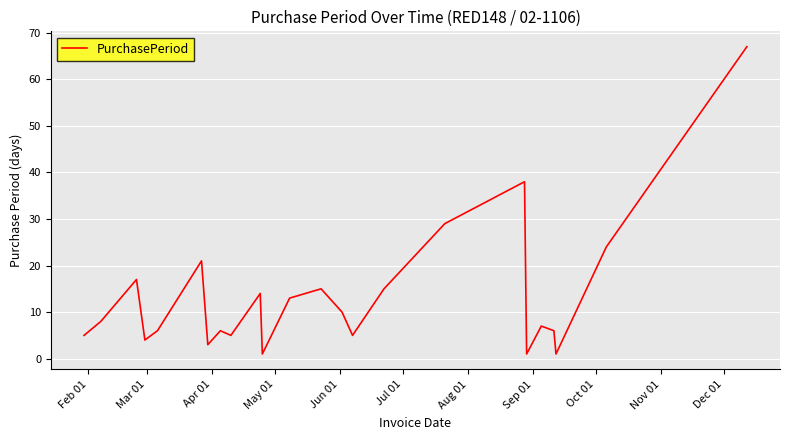

What is the minimum value shown in the chart?

1